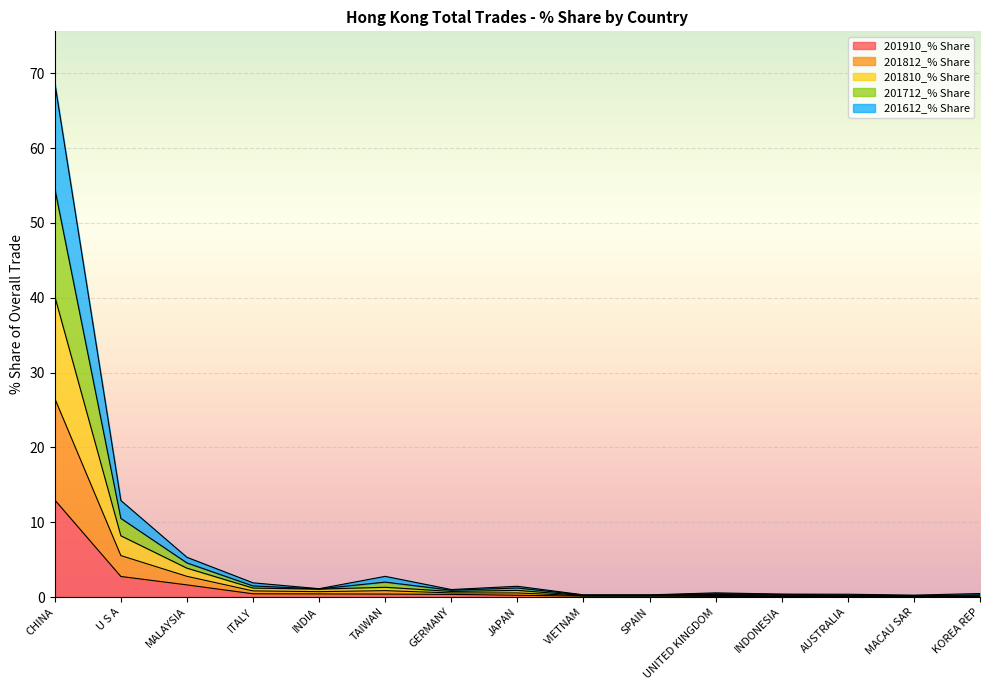

Which series has the widest spread of values?

201712_% Share